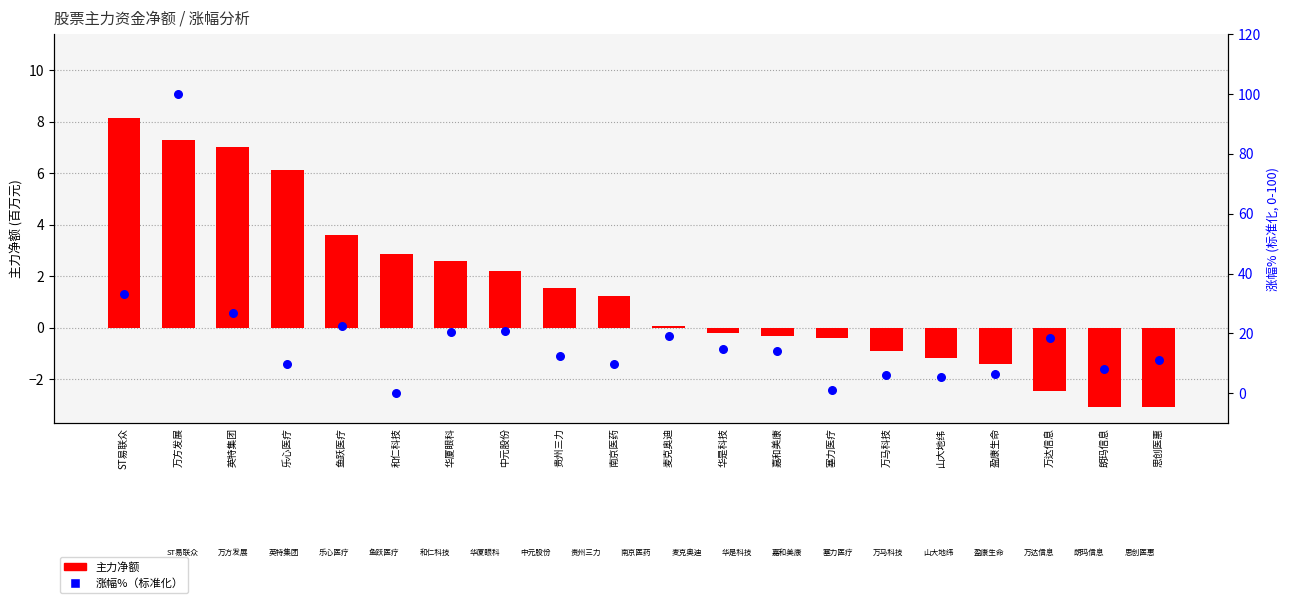

Which series contains the highest Y value?

涨幅%（标准化）